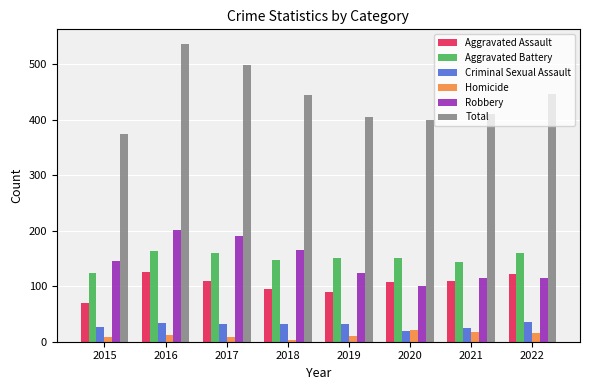

Where is Robbery nearest to the value 150?

2015